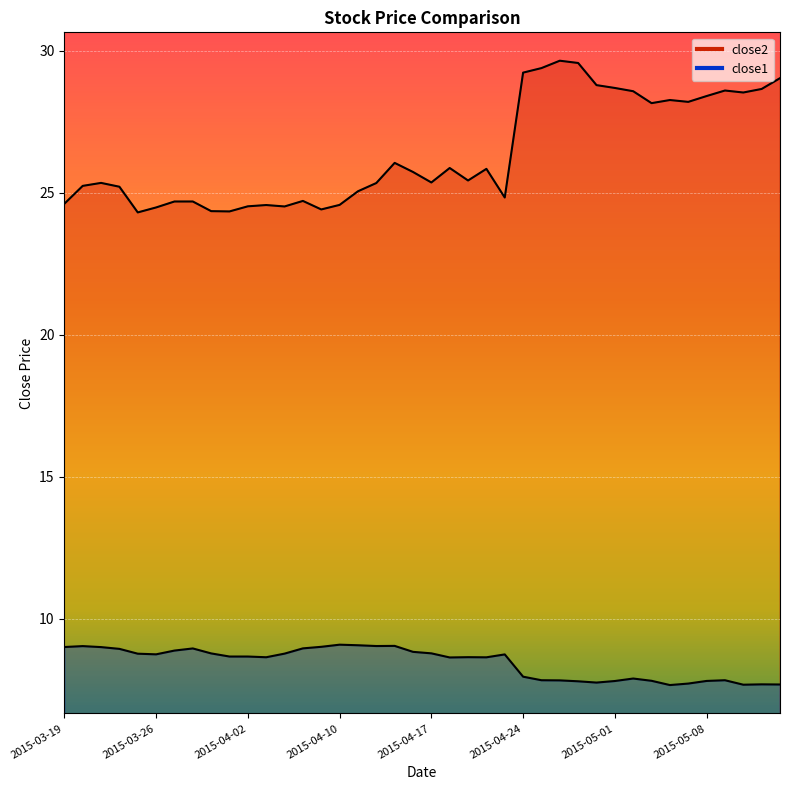

Which series changed the most between 2015-04-23 and 2015-05-13?

close2